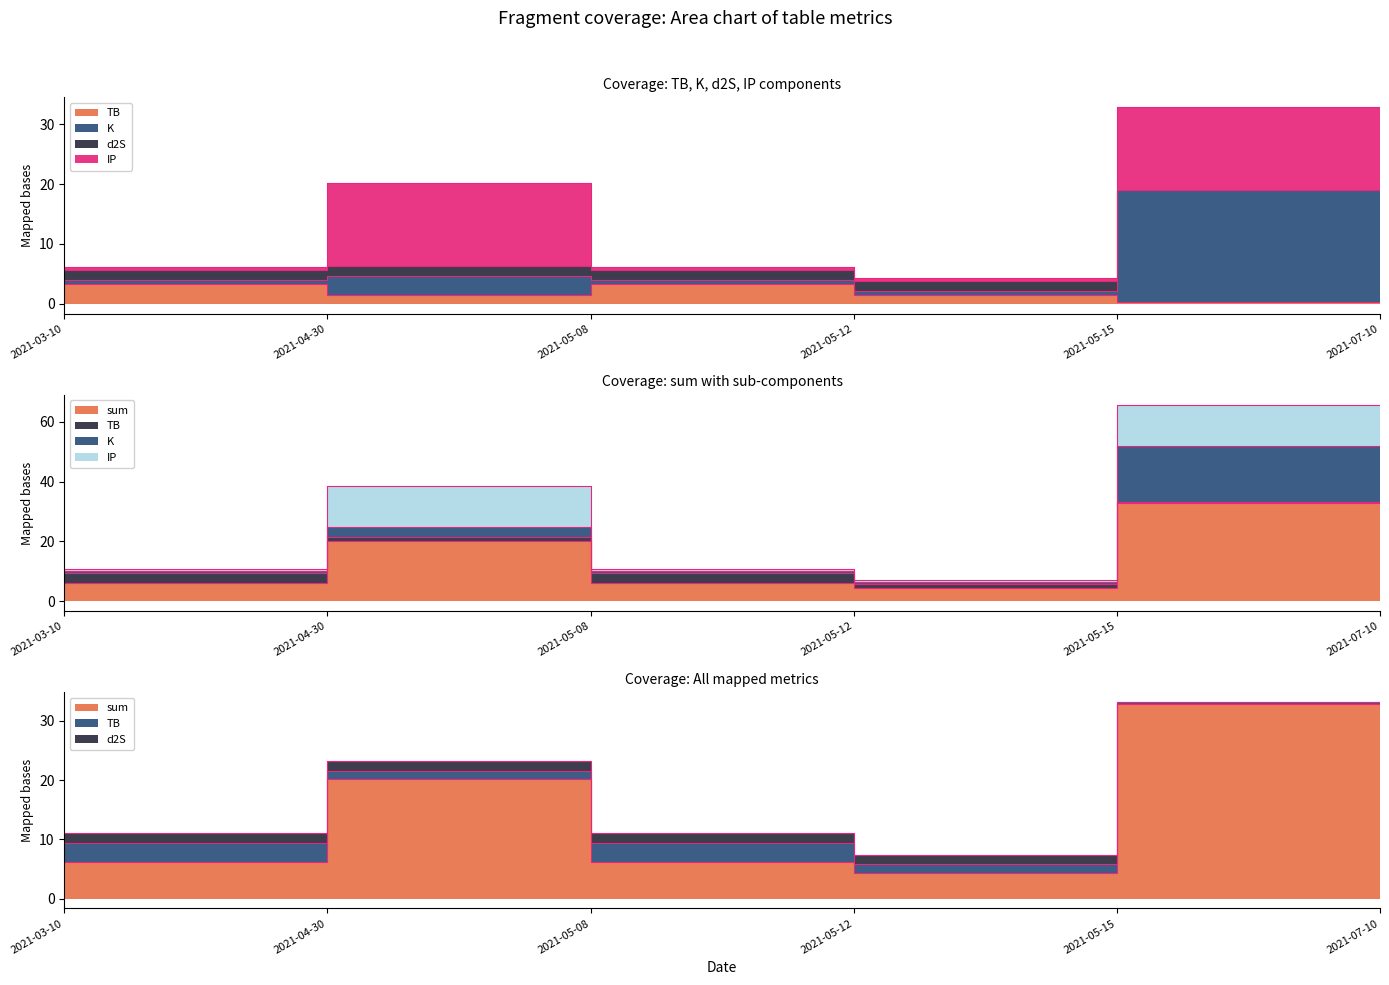

What is the greatest value displayed?

32.9